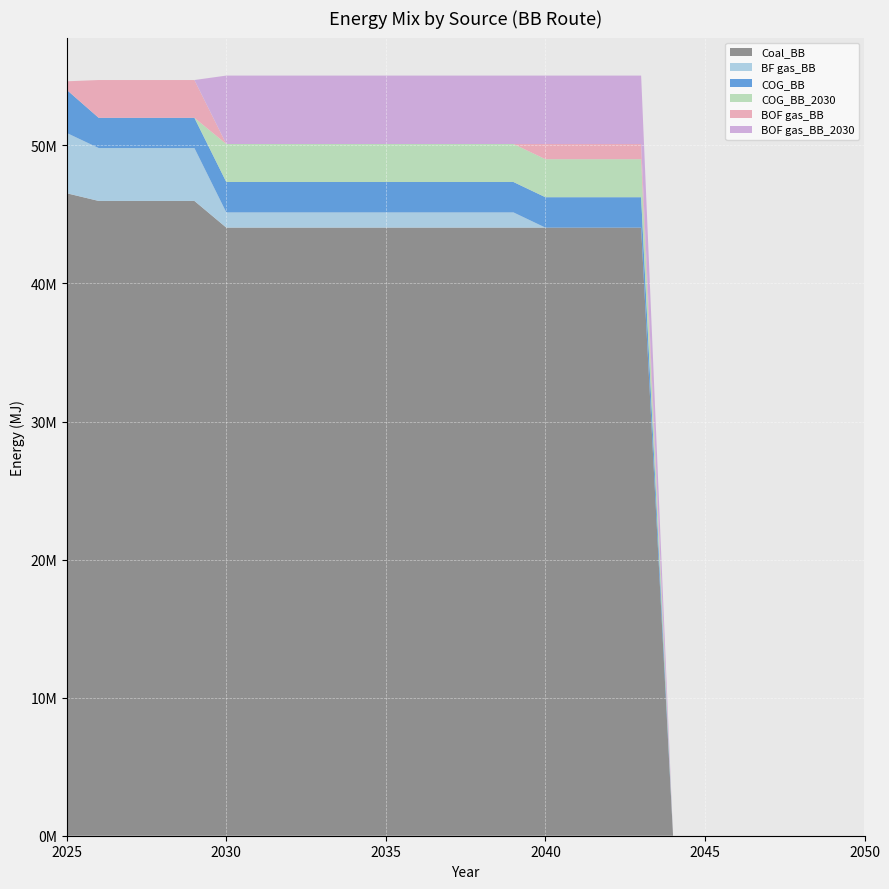

Reading left to right, list all the values displayed in this chart.

Coal_BB: 2025=46531288.8	2026=45976368.5	2027=45976368.5	2028=45976368.5	2029=45976368.5	2030=44044264.9	2031=44044264.9	2032=44044264.9	2033=44044264.9	2034=44044264.9	2035=44044264.9	2036=44044264.9	2037=44044264.9	2038=44044264.9	2039=44044264.9	2040=44044264.9	2041=44044264.9	2042=44044264.9	2043=44044264.9	2044=0.0	2045=0.0	2046=0.0	2047=0.0	2048=0.0	2049=0.0	2050=0.0
BF gas_BB: 2025=4366992.0	2026=3831364.0	2027=3831364.0	2028=3831364.0	2029=3831364.0	2030=1101106.6	2031=1101106.6	2032=1101106.6	2033=1101106.6	2034=1101106.6	2035=1101106.6	2036=1101106.6	2037=1101106.6	2038=1101106.6	2039=1101106.6	2040=0.0	2041=0.0	2042=0.0	2043=0.0	2044=0.0	2045=0.0	2046=0.0	2047=0.0	2048=0.0	2049=0.0	2050=0.0
COG_BB: 2025=3119280.0	2026=2189350.9	2027=2189350.9	2028=2189350.9	2029=2189350.9	2030=2202213.2	2031=2202213.2	2032=2202213.2	2033=2202213.2	2034=2202213.2	2035=2202213.2	2036=2202213.2	2037=2202213.2	2038=2202213.2	2039=2202213.2	2040=2202213.2	2041=2202213.2	2042=2202213.2	2043=2202213.2	2044=0.0	2045=0.0	2046=0.0	2047=0.0	2048=0.0	2049=0.0	2050=0.0
COG_BB_2030: 2025=0.0	2026=0.0	2027=0.0	2028=0.0	2029=0.0	2030=2752766.6	2031=2752766.6	2032=2752766.6	2033=2752766.6	2034=2752766.6	2035=2752766.6	2036=2752766.6	2037=2752766.6	2038=2752766.6	2039=2752766.6	2040=2752766.6	2041=2752766.6	2042=2752766.6	2043=2752766.6	2044=0.0	2045=0.0	2046=0.0	2047=0.0	2048=0.0	2049=0.0	2050=0.0
BOF gas_BB: 2025=623856.0	2026=2736688.6	2027=2736688.6	2028=2736688.6	2029=2736688.6	2030=0.0	2031=0.0	2032=0.0	2033=0.0	2034=0.0	2035=0.0	2036=0.0	2037=0.0	2038=0.0	2039=0.0	2040=1101106.6	2041=1101106.6	2042=1101106.6	2043=1101106.6	2044=0.0	2045=0.0	2046=0.0	2047=0.0	2048=0.0	2049=0.0	2050=0.0
BOF gas_BB_2030: 2025=0.0	2026=0.0	2027=0.0	2028=0.0	2029=0.0	2030=4954979.8	2031=4954979.8	2032=4954979.8	2033=4954979.8	2034=4954979.8	2035=4954979.8	2036=4954979.8	2037=4954979.8	2038=4954979.8	2039=4954979.8	2040=4954979.8	2041=4954979.8	2042=4954979.8	2043=4954979.8	2044=0.0	2045=0.0	2046=0.0	2047=0.0	2048=0.0	2049=0.0	2050=0.0